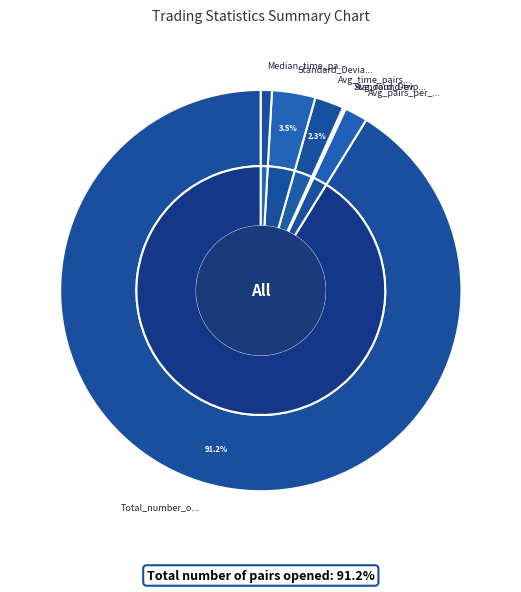

How many slices are in this pie chart?

7